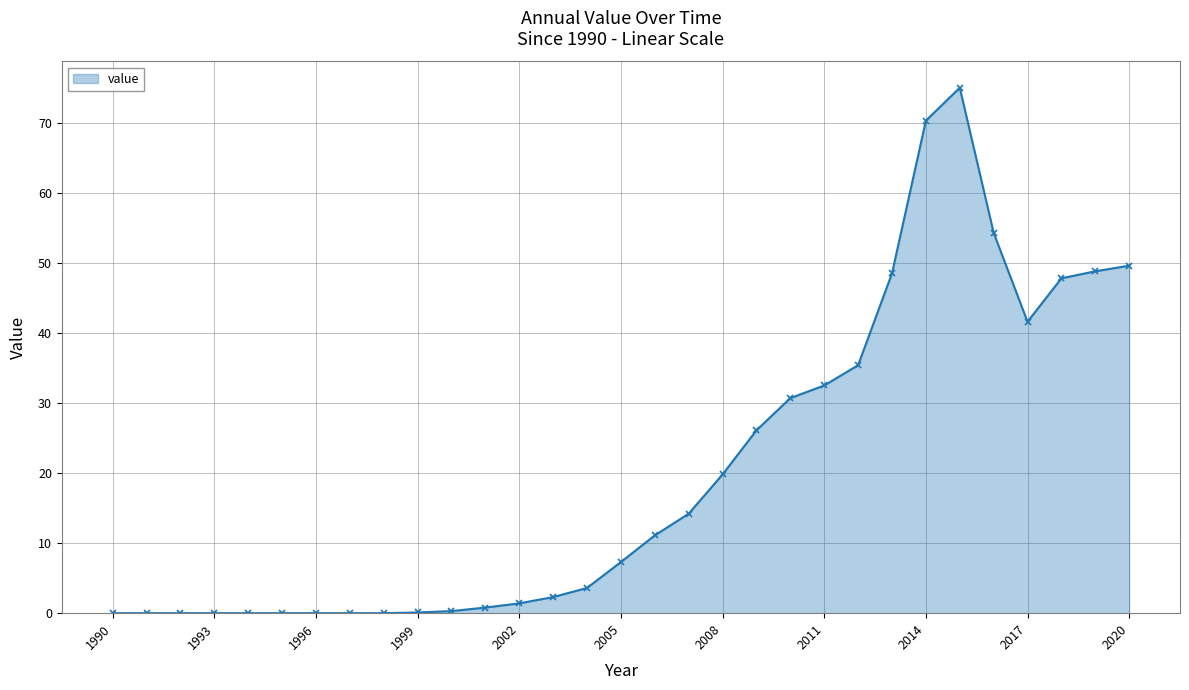

What is the value of the 23rd point from the left?

35.4